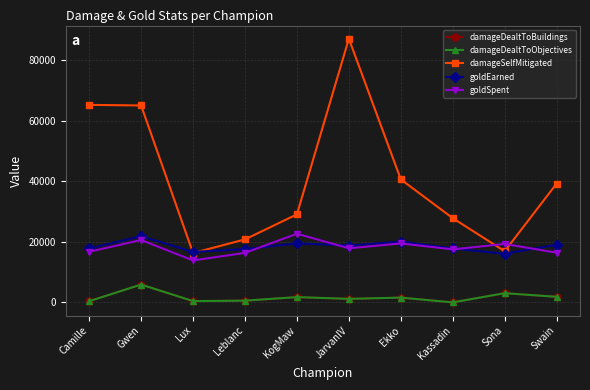

True or false: damageSelfMitigated has more than 2 interior local peaks.

False